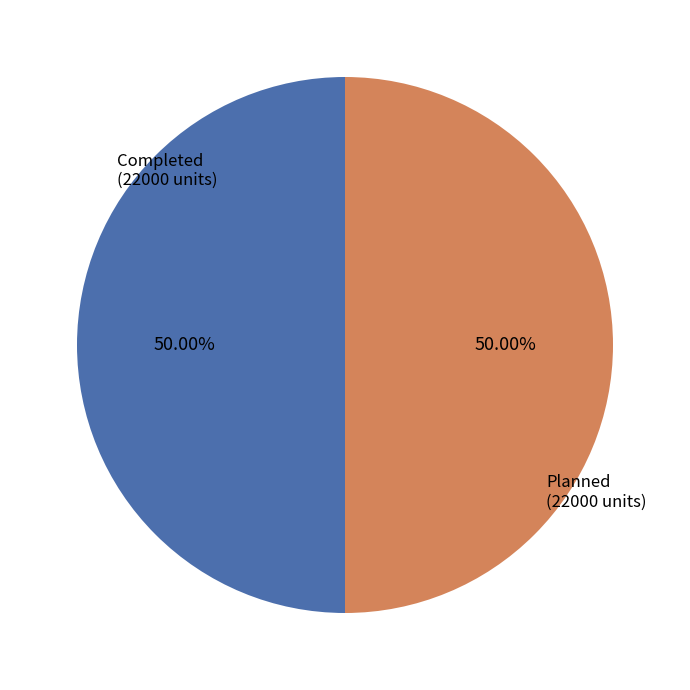

Approximately how many times larger is the value at Planned (22000 units) compared to Completed (22000 units)?

1.0